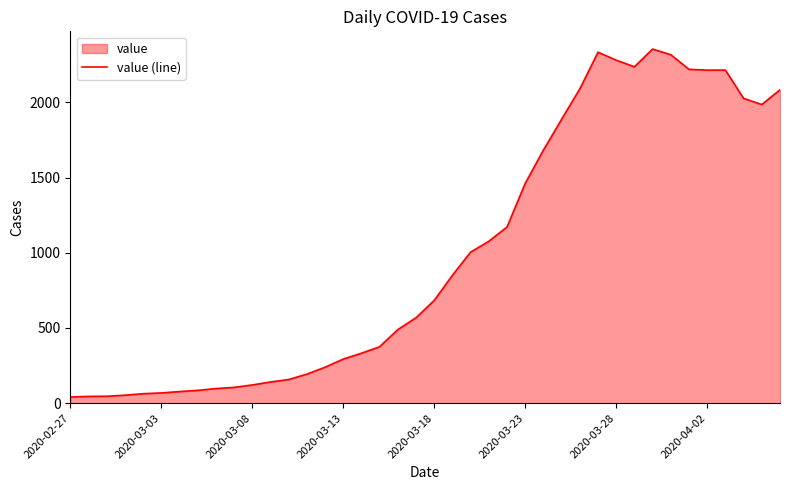

What is the greatest value displayed?

2354